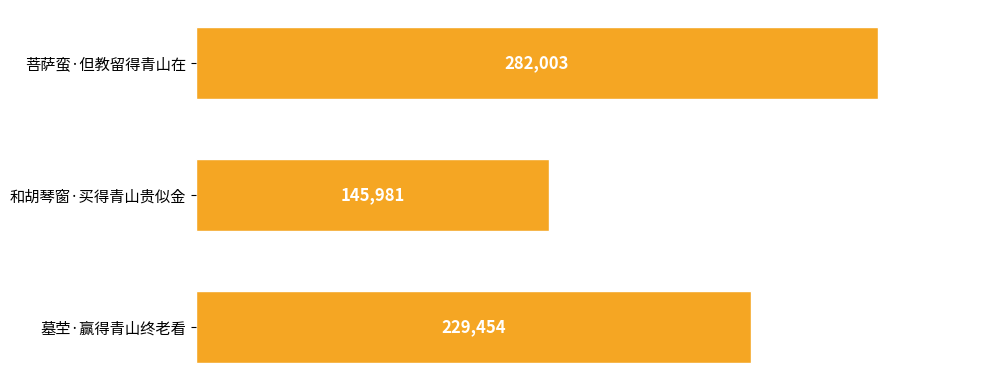

Count the values in the range 145981 to 282003.

3